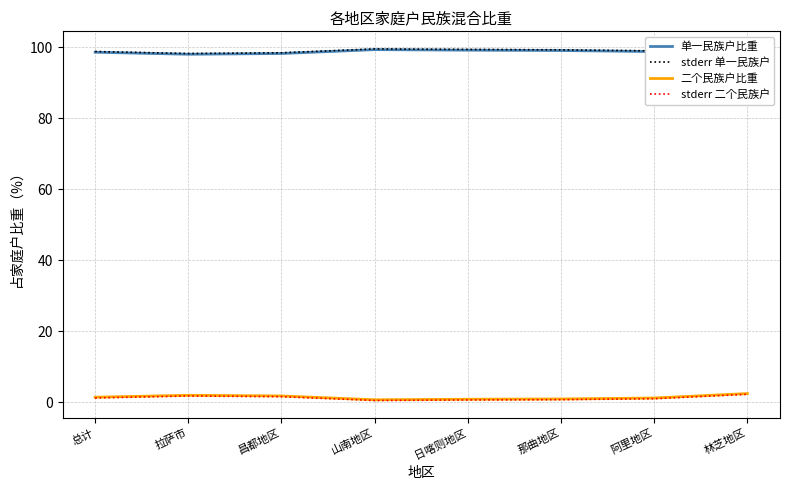

In 二个民族户比重, how many points are higher than both neighbors (excluding endpoints)?

1